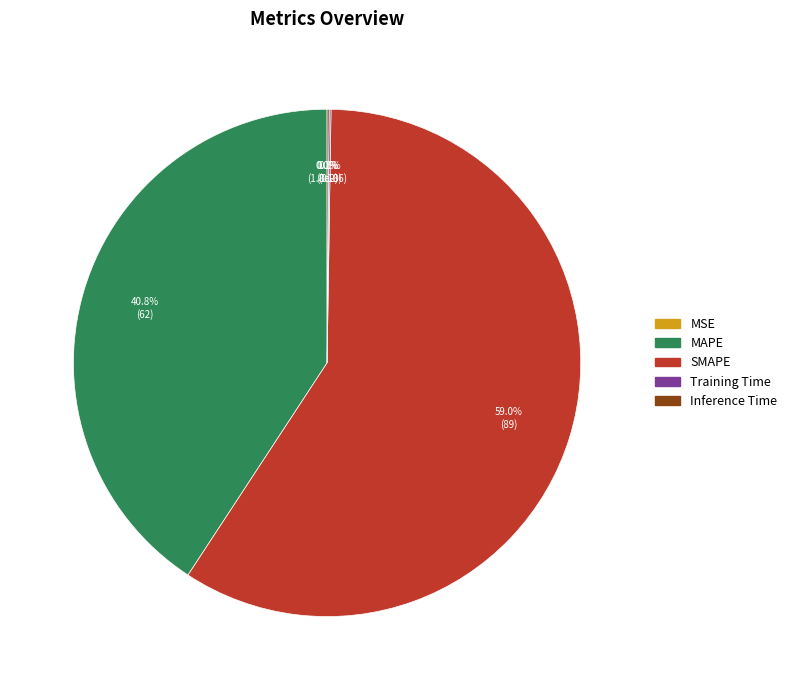

To the nearest percent, what is the difference between the SMAPE and MAPE slice percentages?

18%